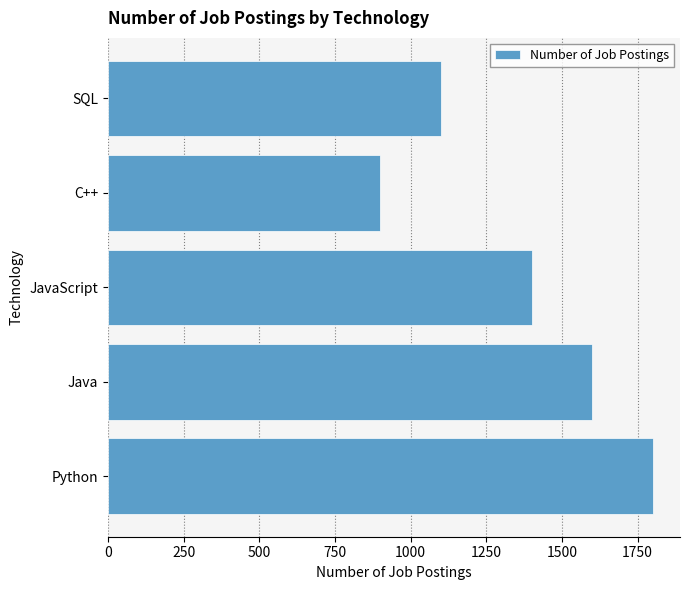

Where is the data nearest to the value 1350?

JavaScript